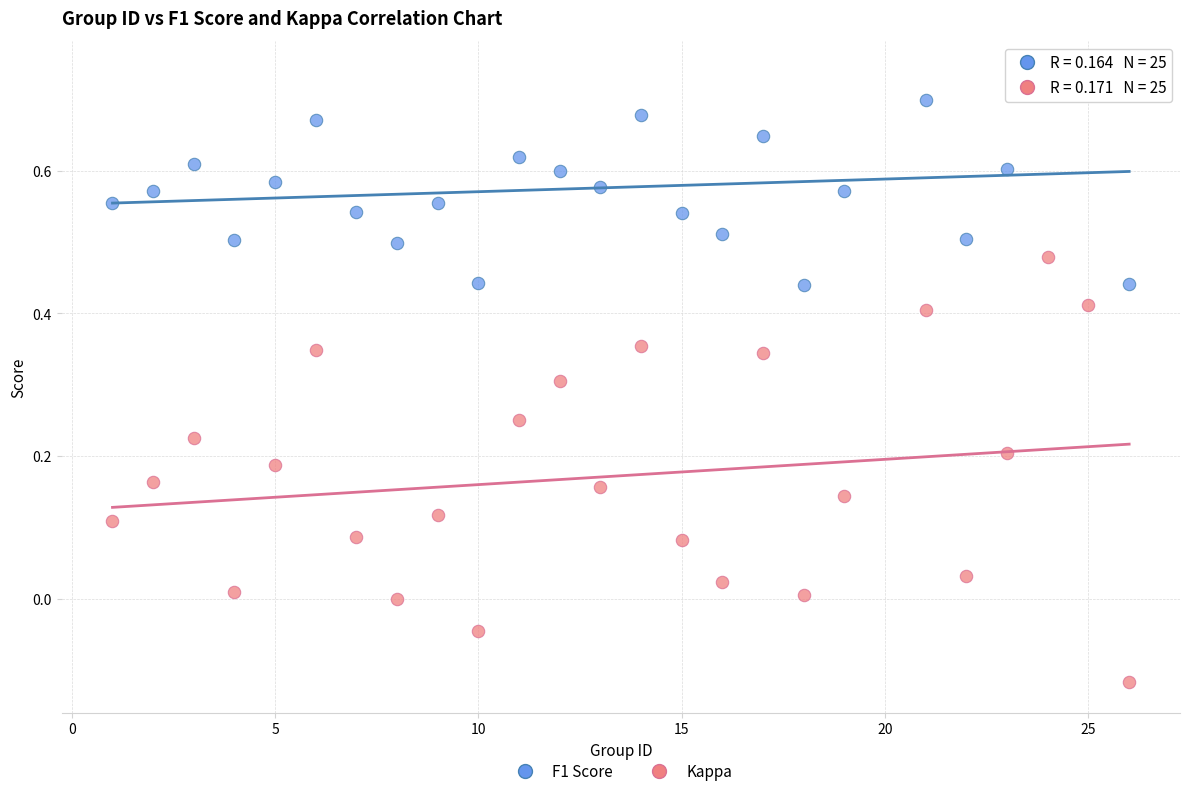

Which series contains the lowest Y value?

Kappa